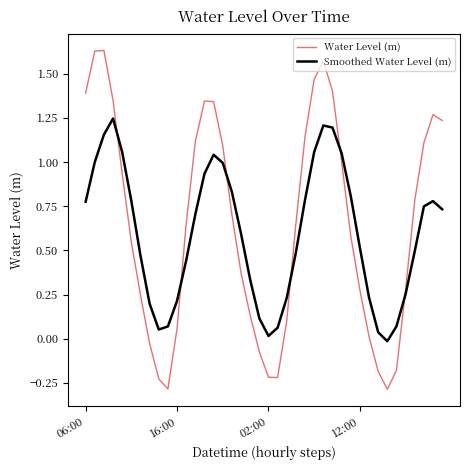

List the series in order of their peak value, highest first.

Water Level (m), Smoothed Water Level (m)